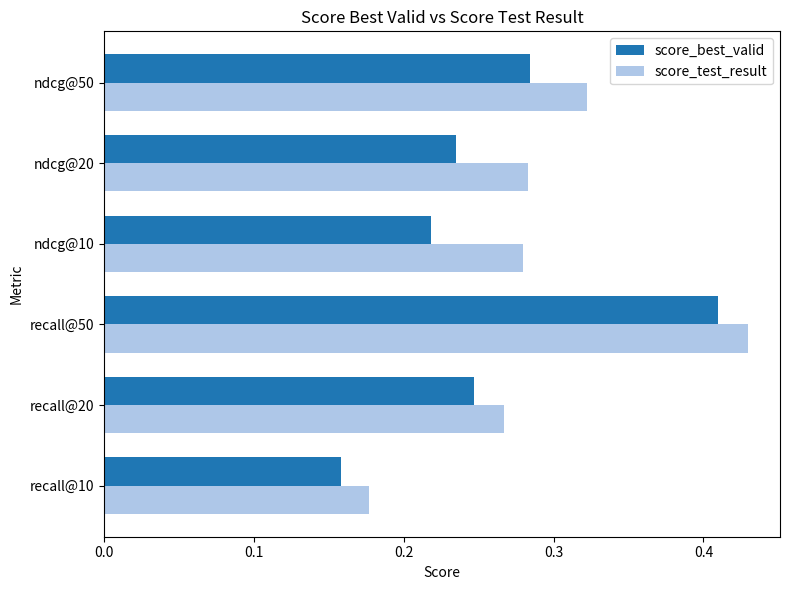

What is the sum of the score_best_valid values at ndcg@20 and recall@20?

0.5